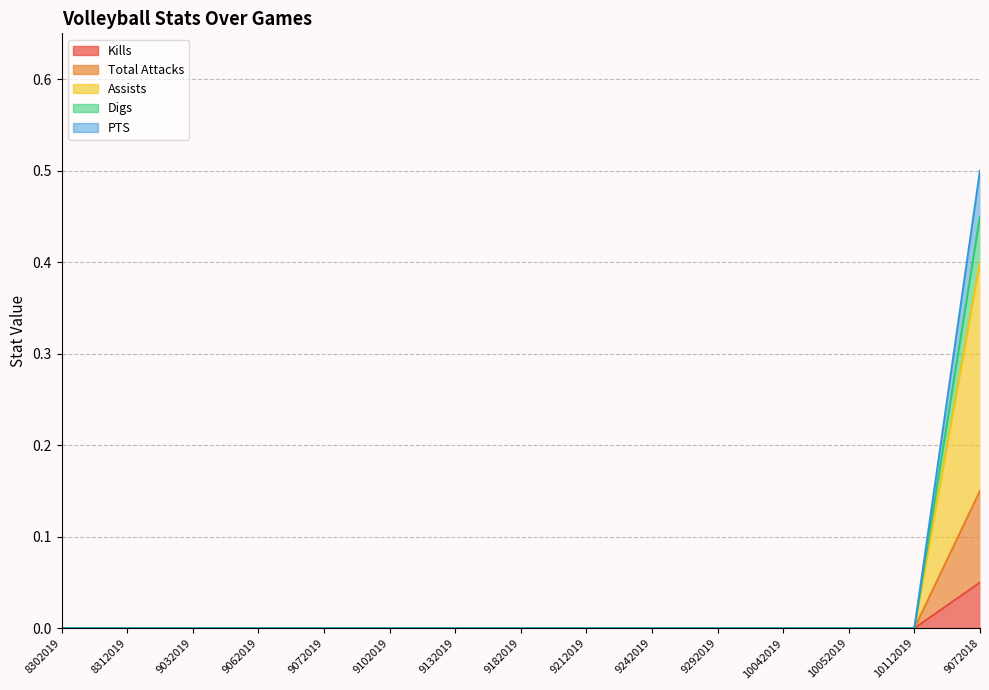

At 9182019, list the series in order from smallest to largest.

Kills, Total Attacks, Assists, Digs, PTS